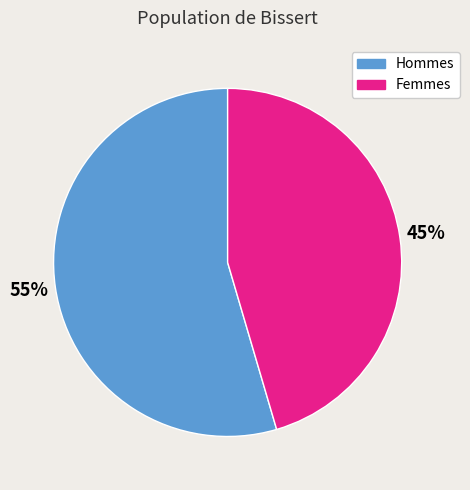

To the nearest percent, what is the average slice percentage?

50%